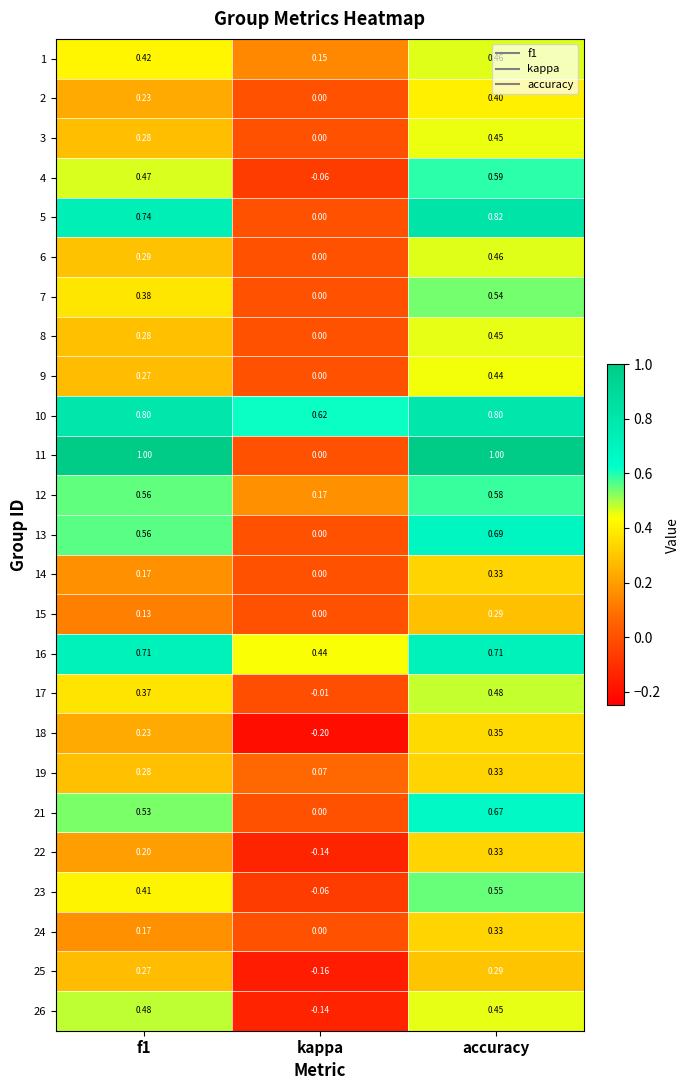

At which category does the chart reach its minimum across all series?

kappa